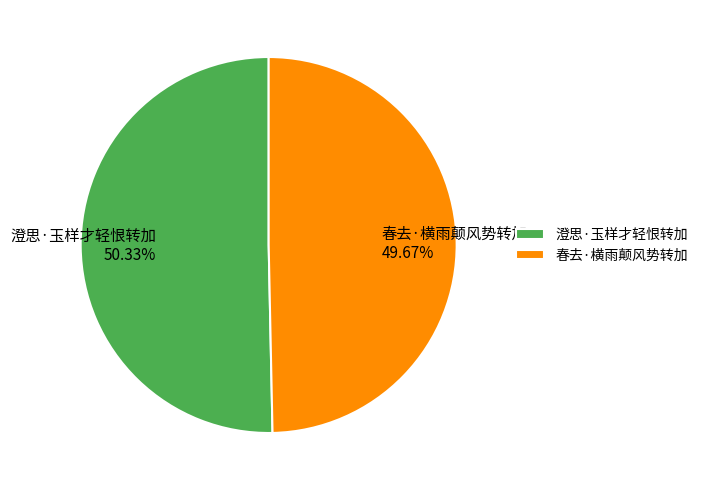

Count the number of slices in the pie.

2